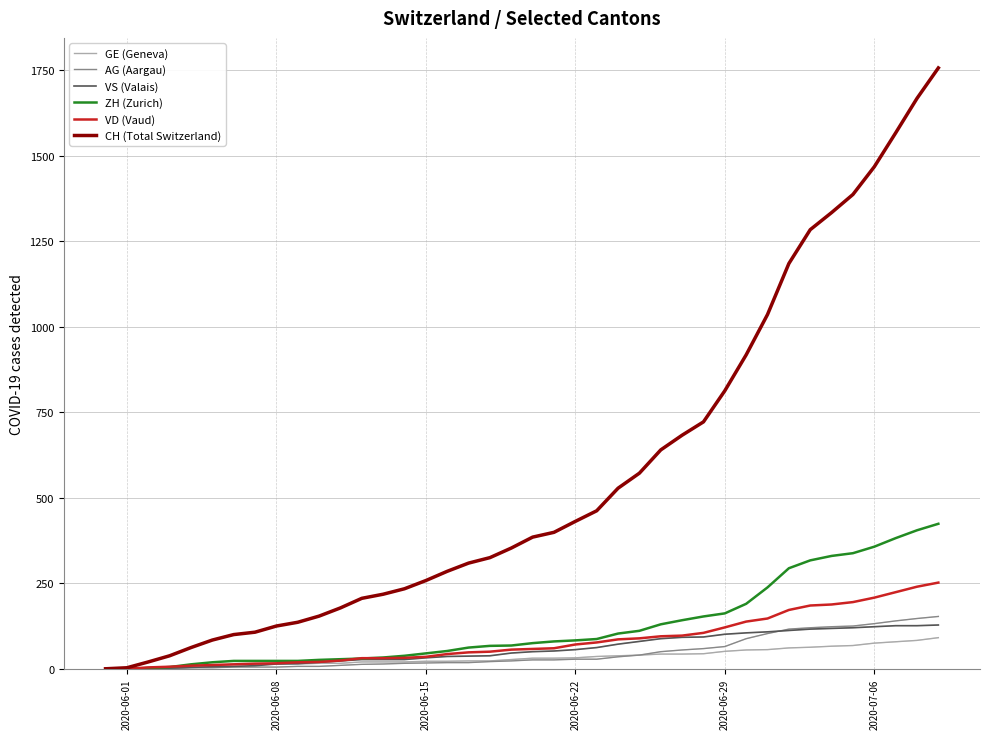

Which series has the largest range (max minus min)?

CH (Total Switzerland)